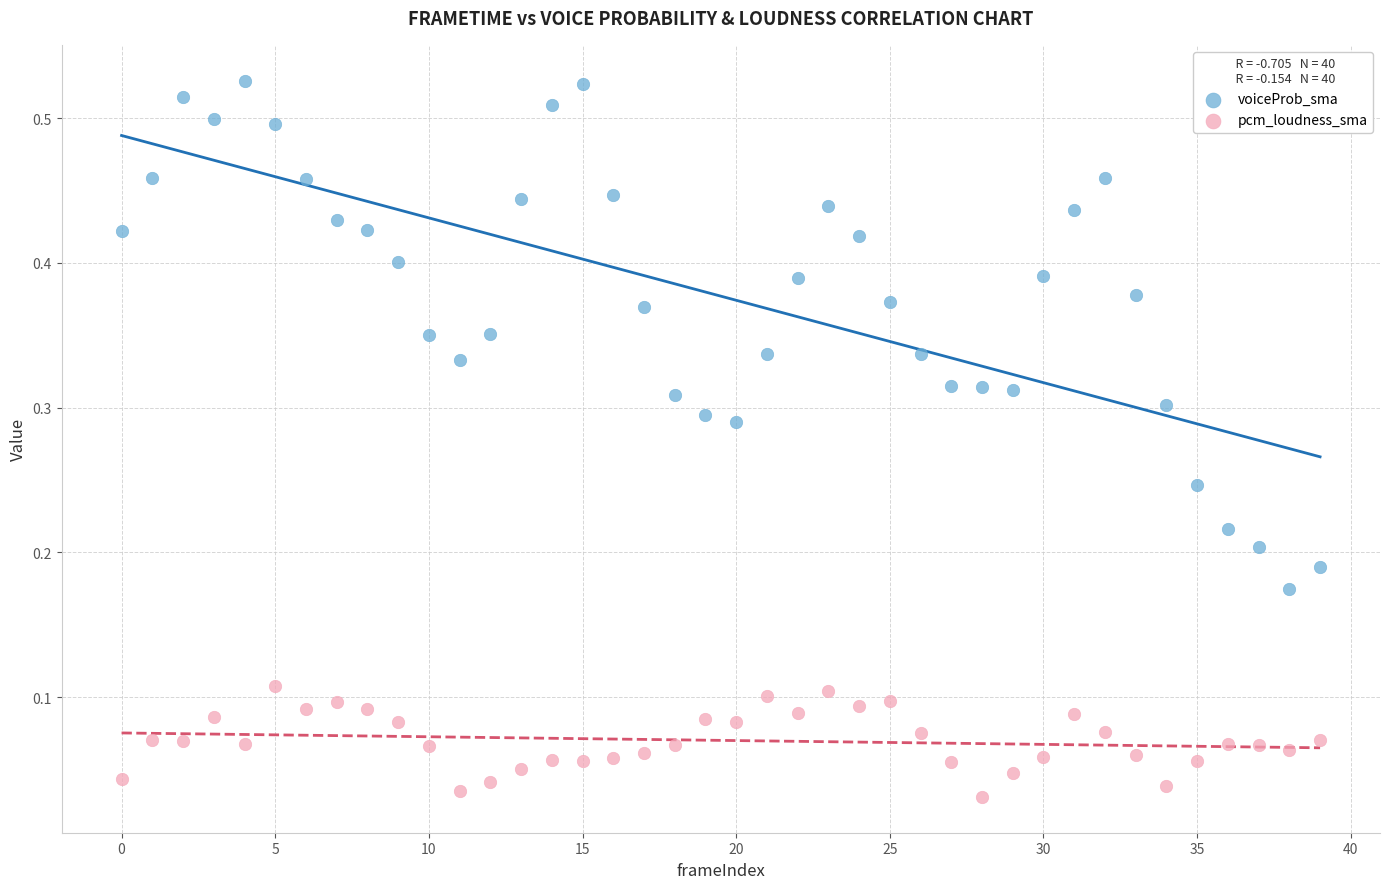

Which series has the widest spread of Y values?

voiceProb_sma